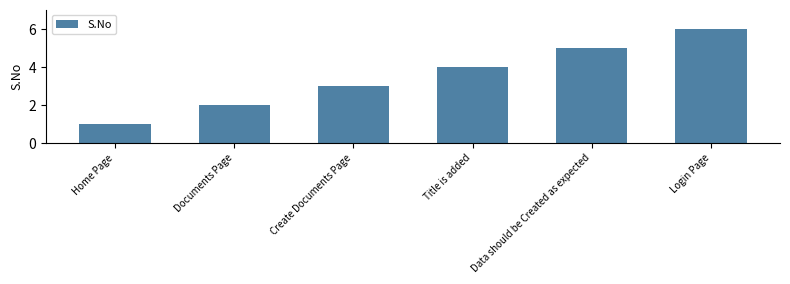

Are the bars horizontal?

No